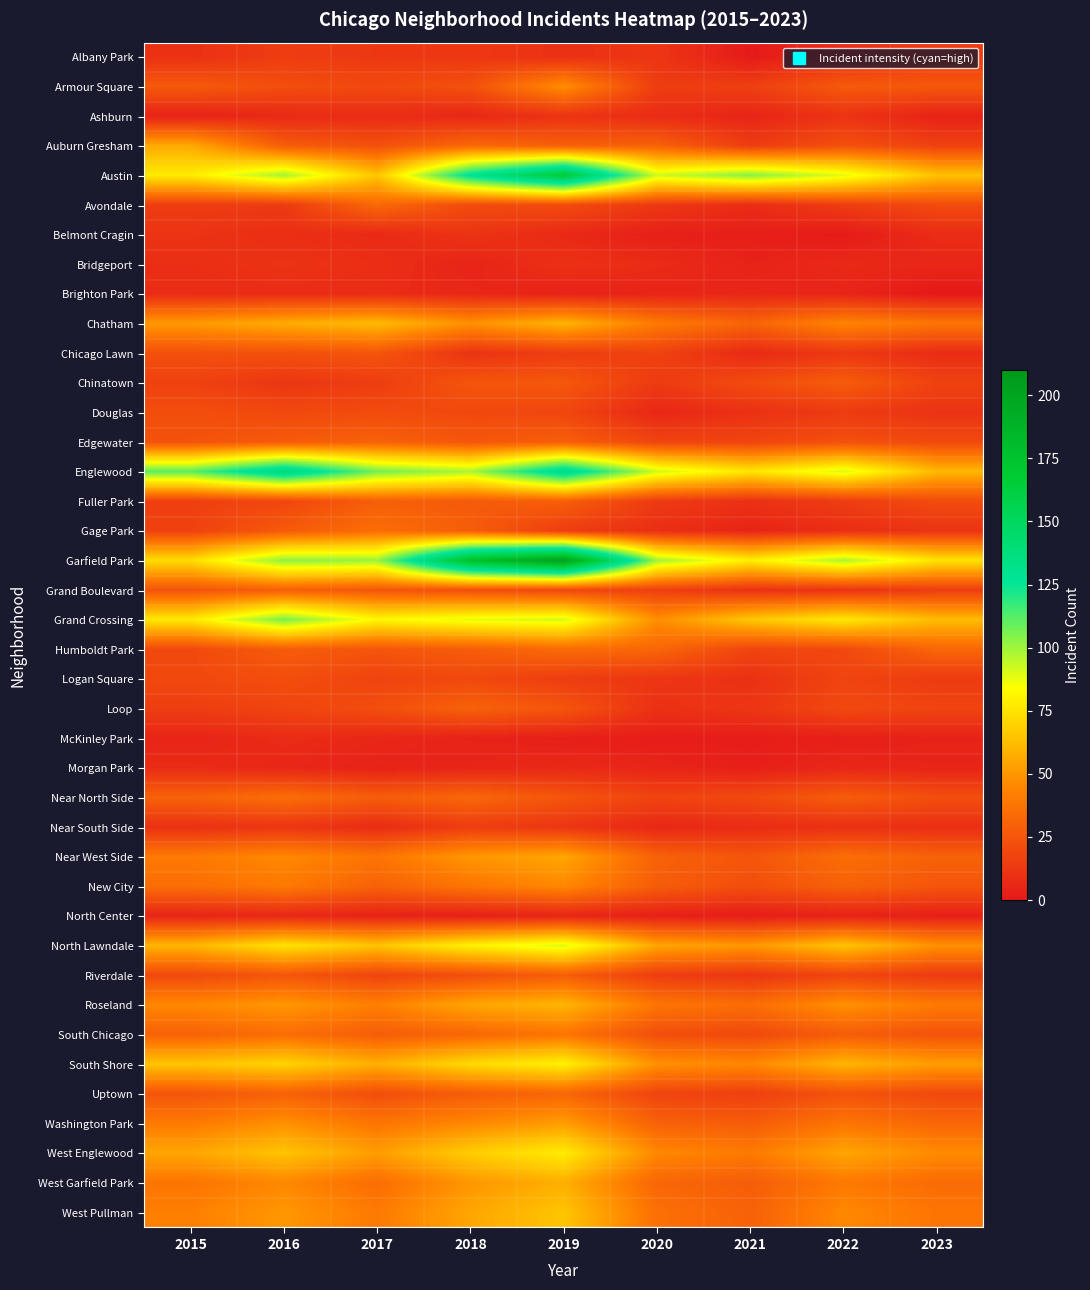

Which series has the widest spread of values?

Garfield Park